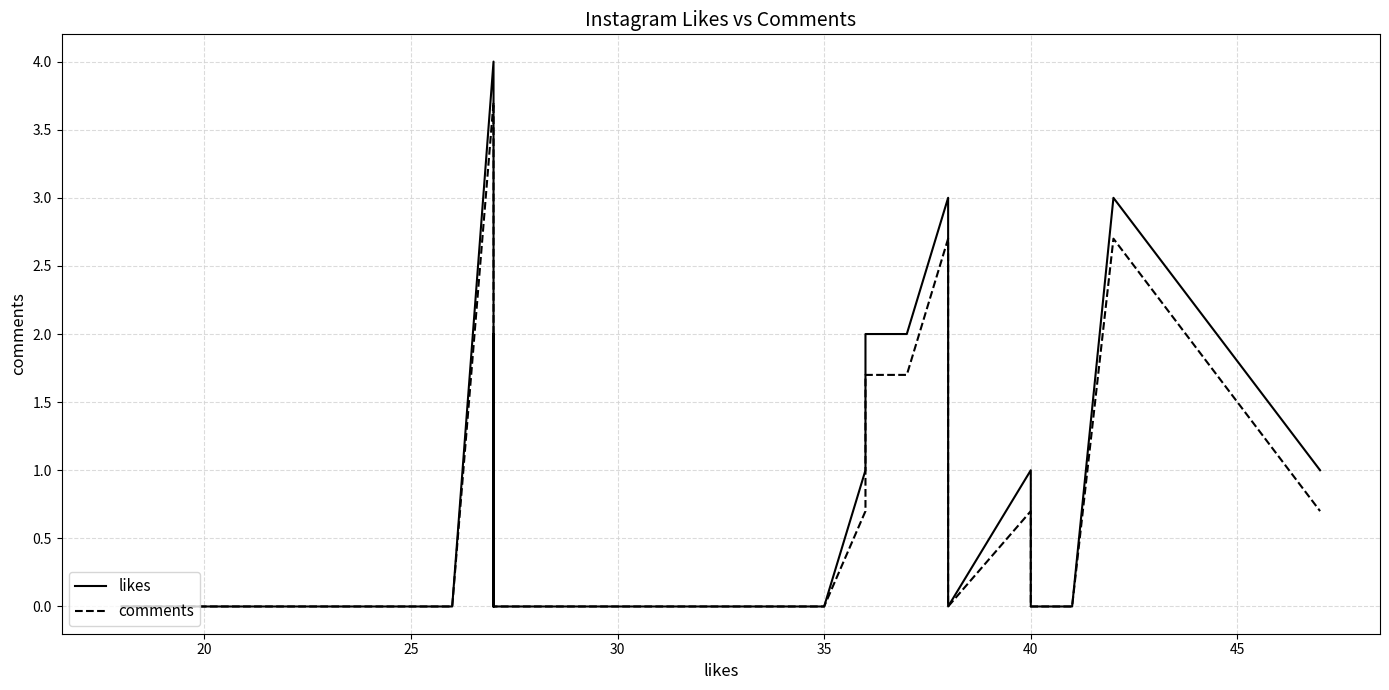

What is the label of the 3rd point from the left?

25